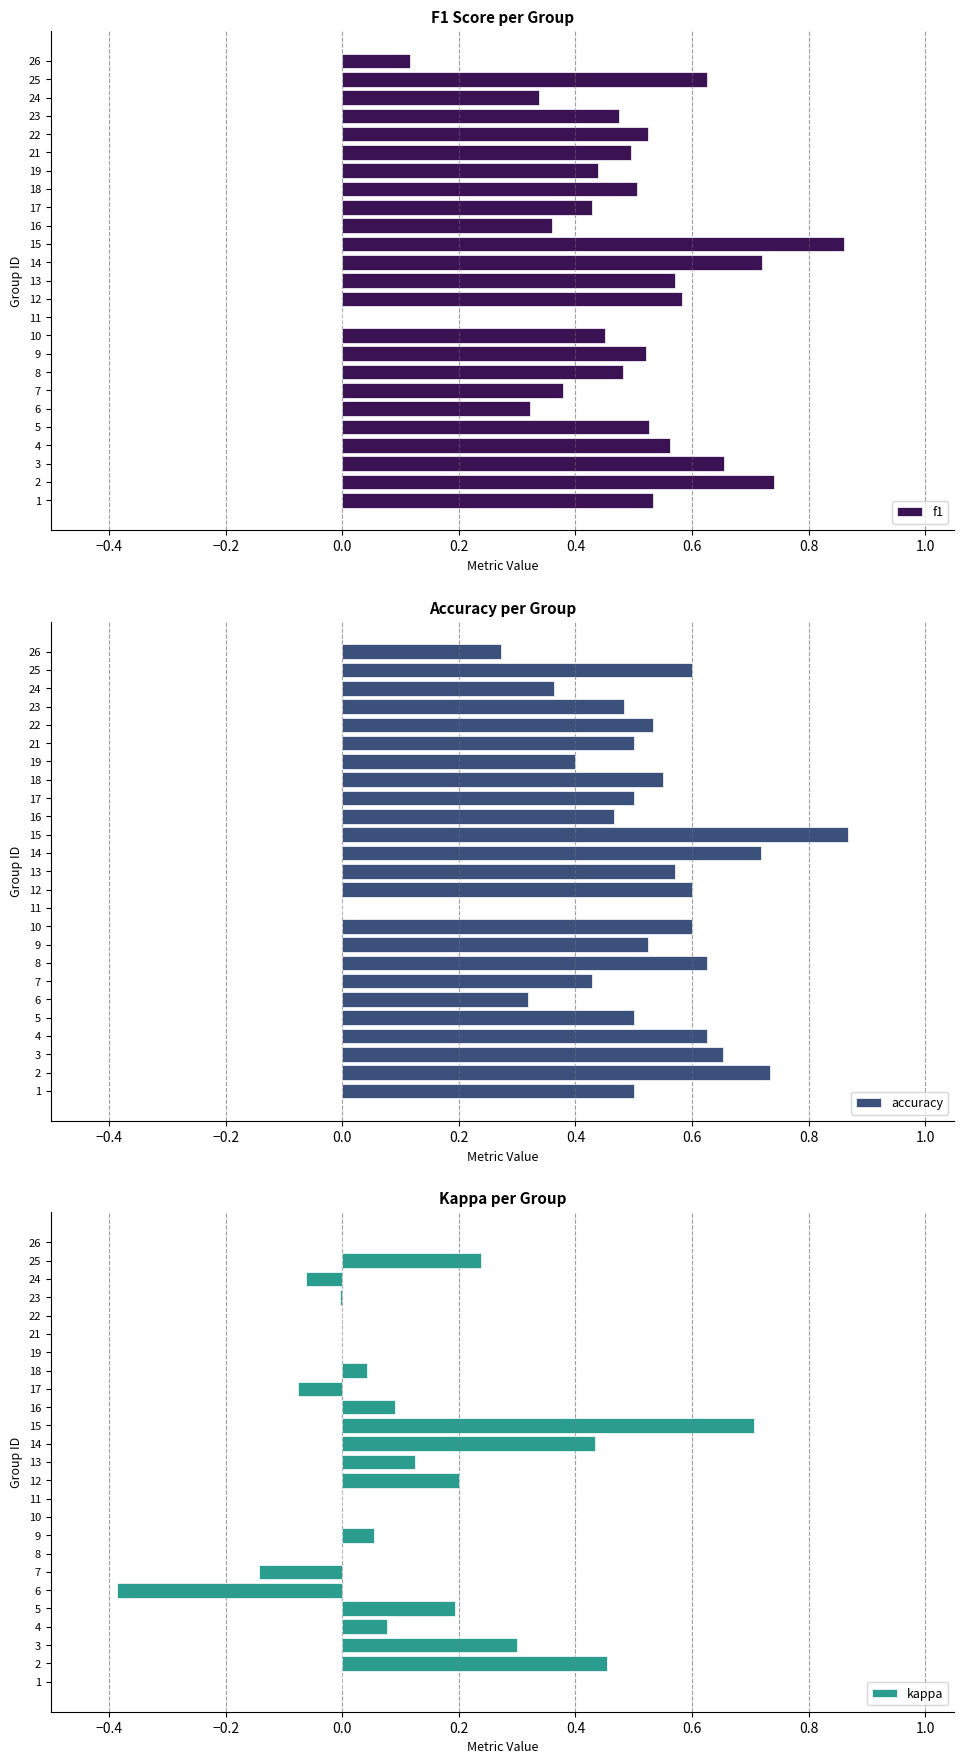

List the series in order of their peak value, lowest first.

kappa, f1, accuracy